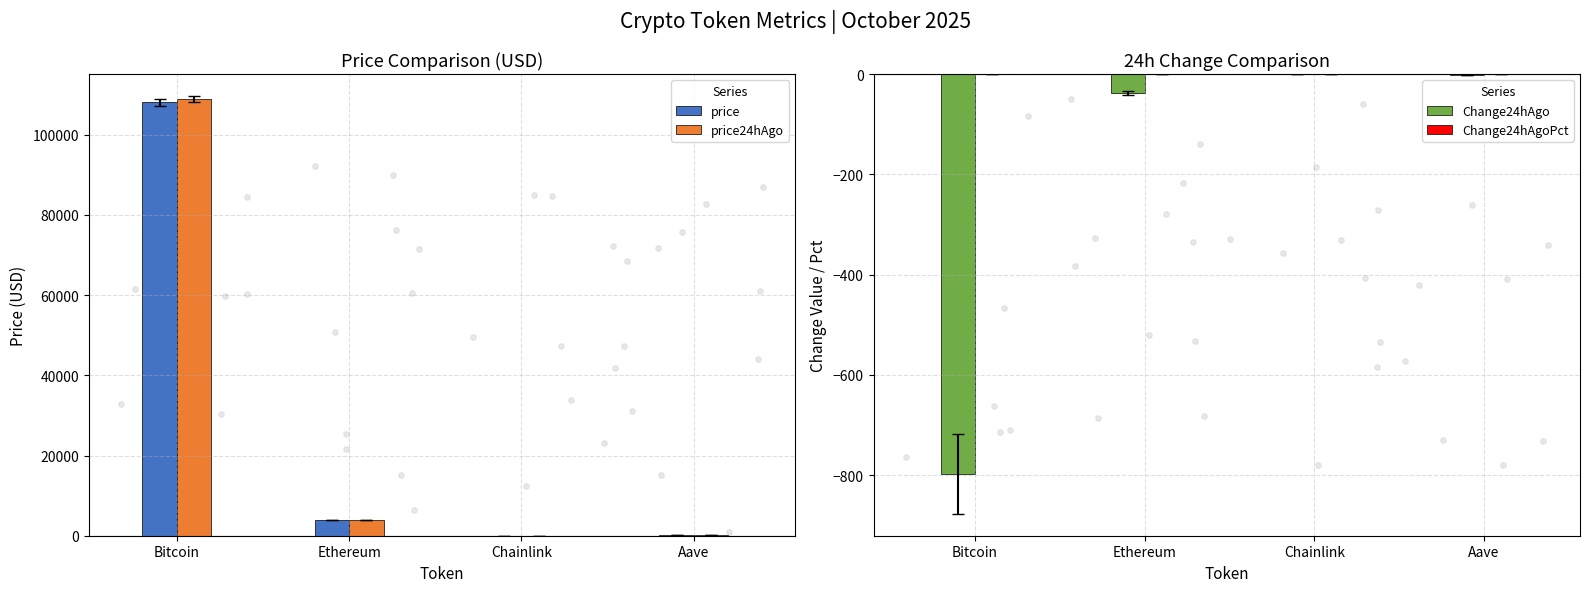

At how many categories does at least one series exceed 33189?

1